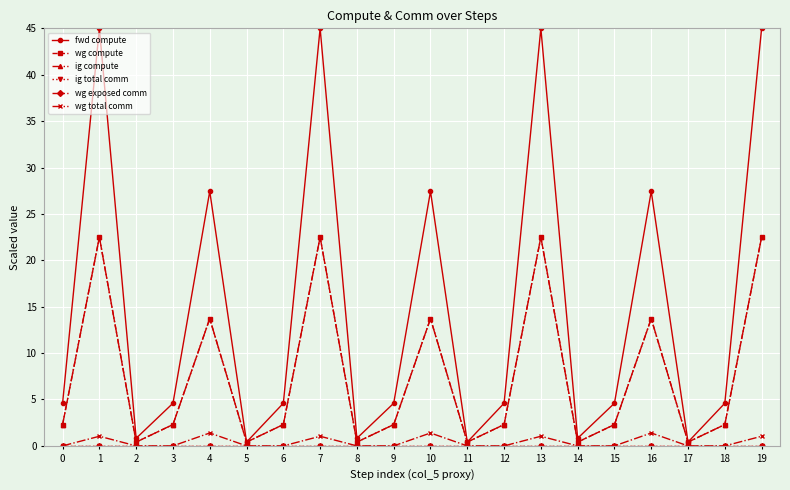

Which label corresponds to the largest value in the chart?

1